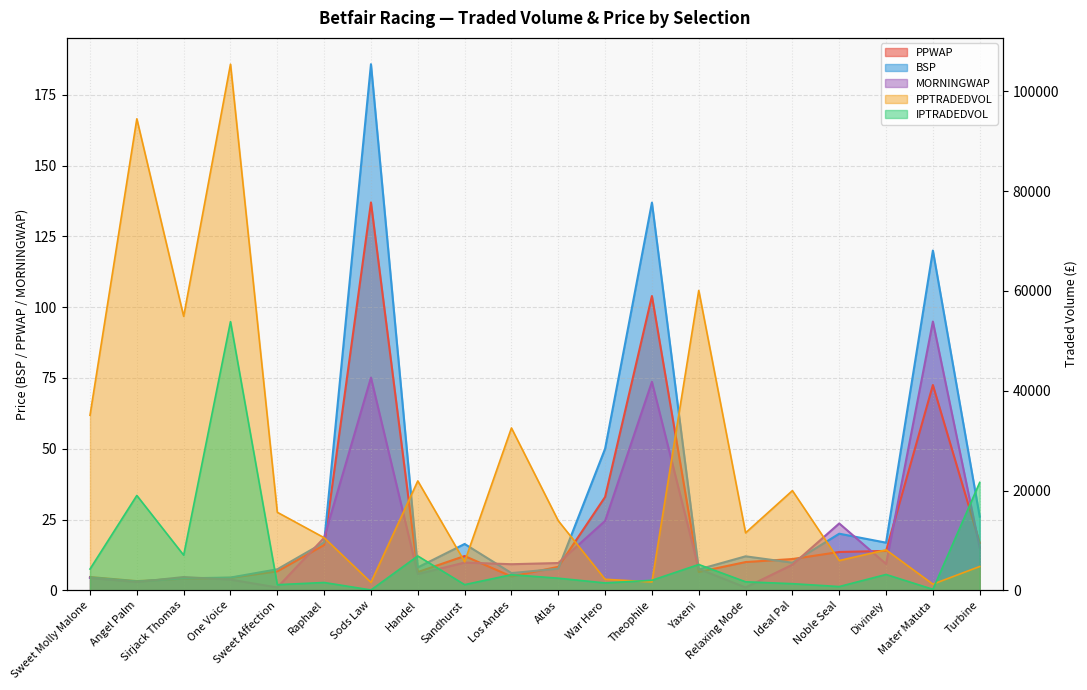

What is the total value across all series at Handel?

28822.8